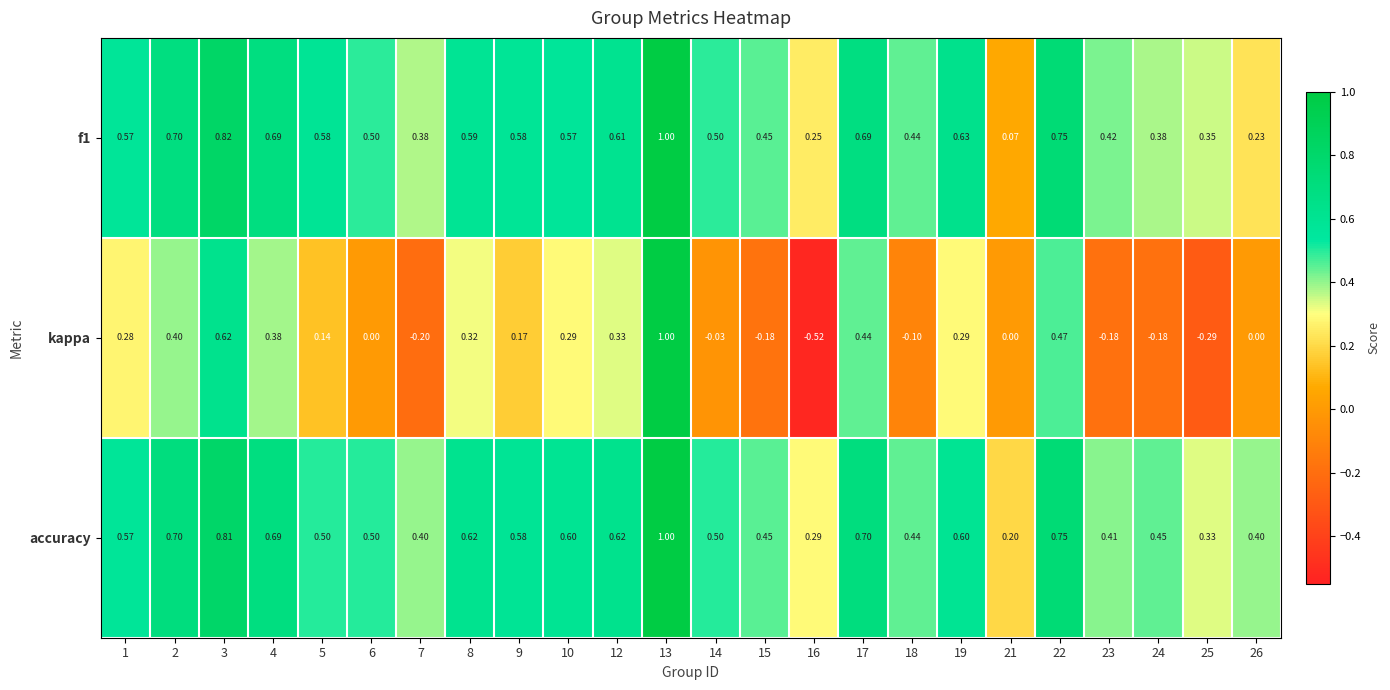

Is the value of accuracy at 2 greater than the value of kappa at 26?

Yes